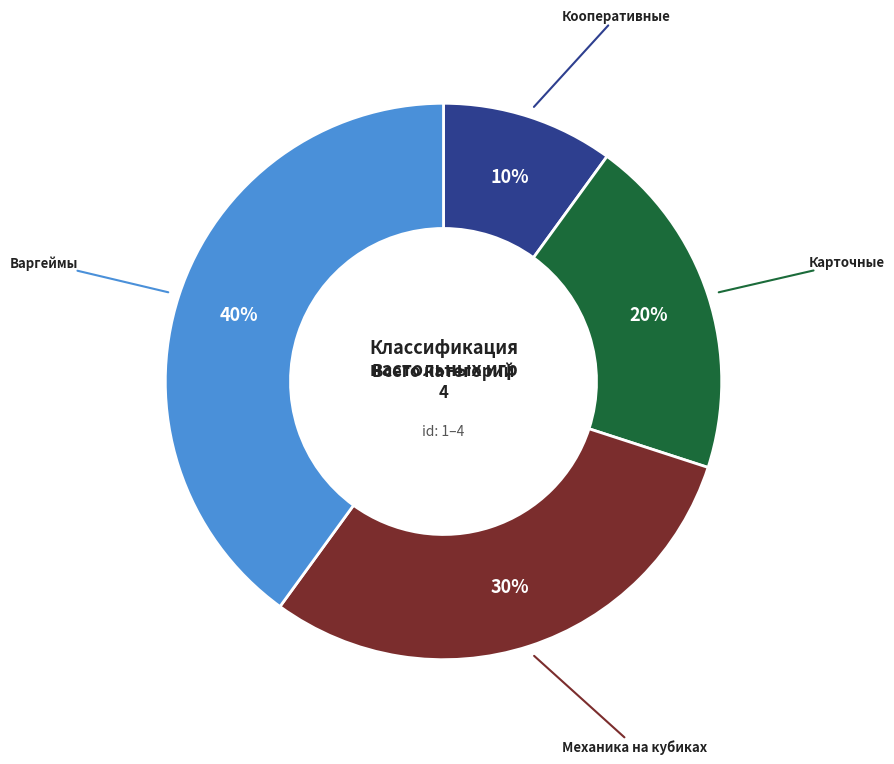

Does any single category account for the majority?

No